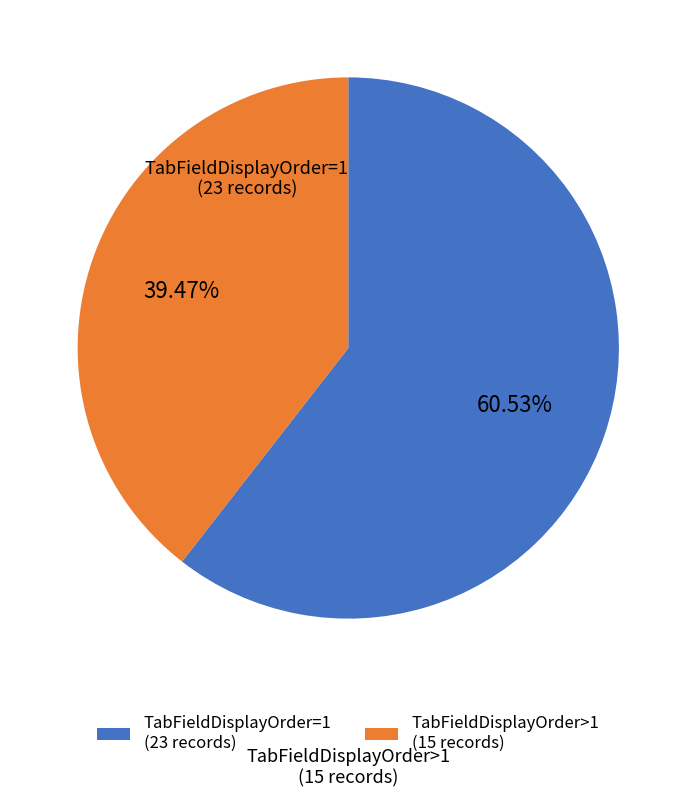

Rank the categories by value from highest to lowest.

TabFieldDisplayOrder=1, TabFieldDisplayOrder>1